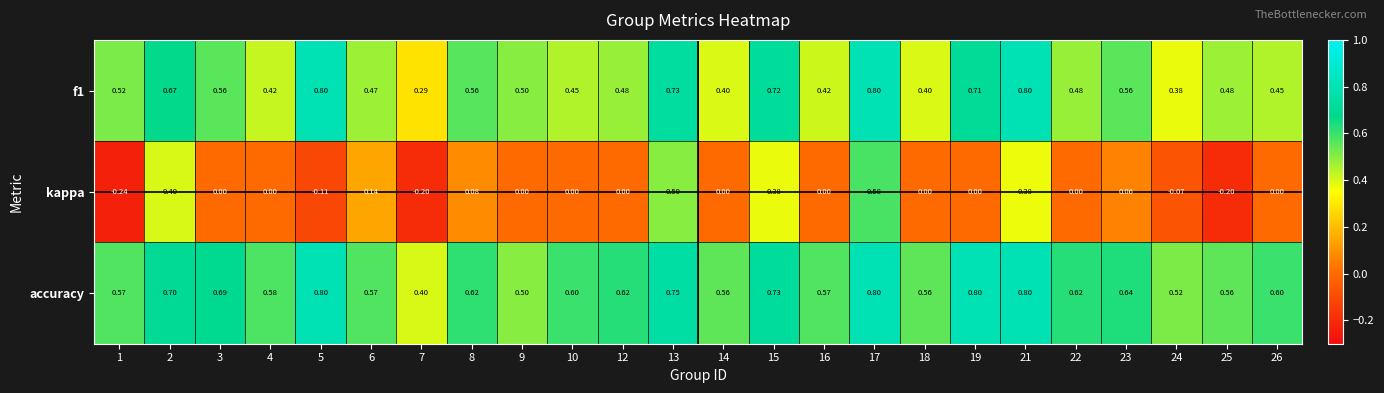

Between 9 and 18, which series saw the biggest shift?

f1